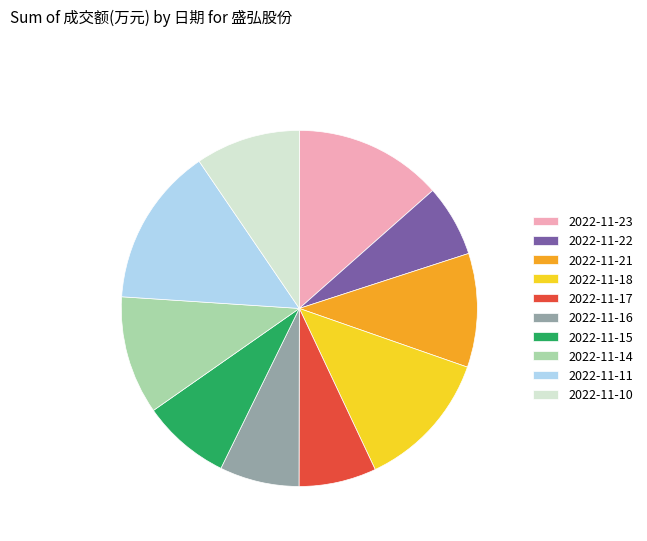

What is the ratio of the value at 2022-11-14 to the value at 2022-11-10?

1.1